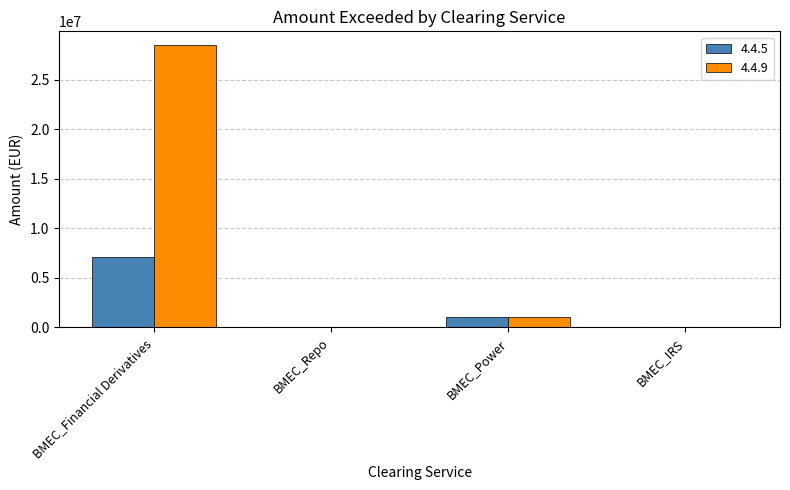

Count the number of data series in this chart.

2